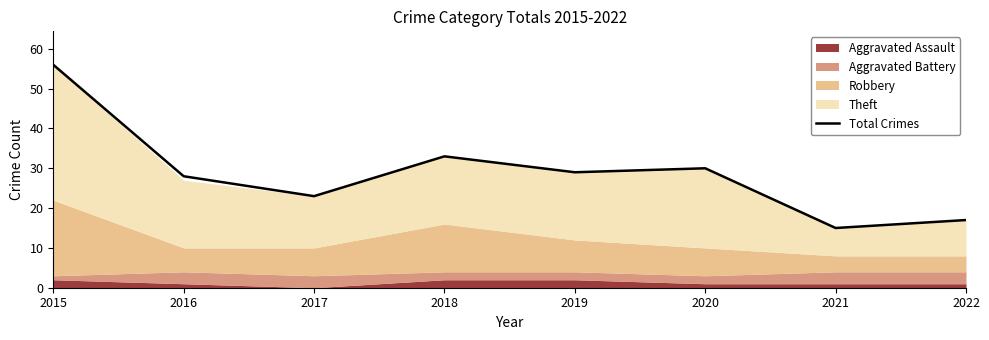

Read the value at 2017.

23